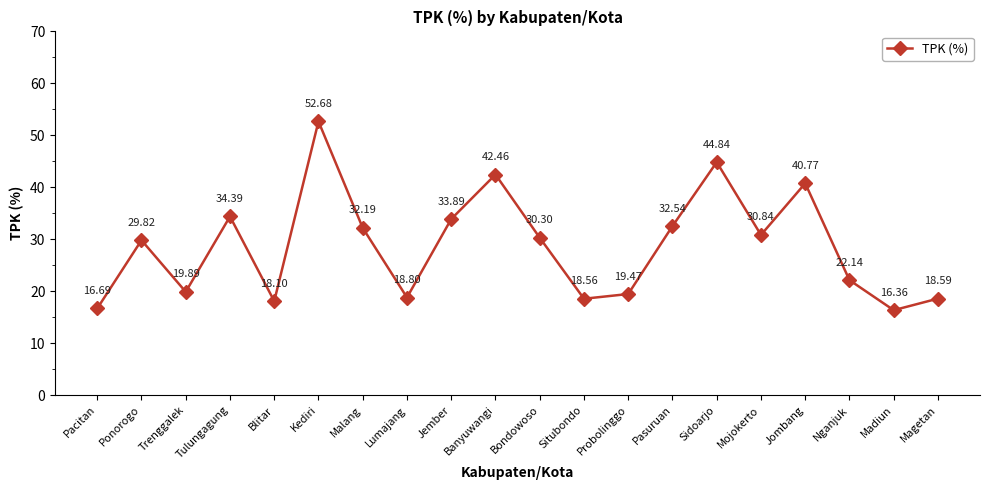

What is the change in value from Pacitan to Magetan?

+1.9